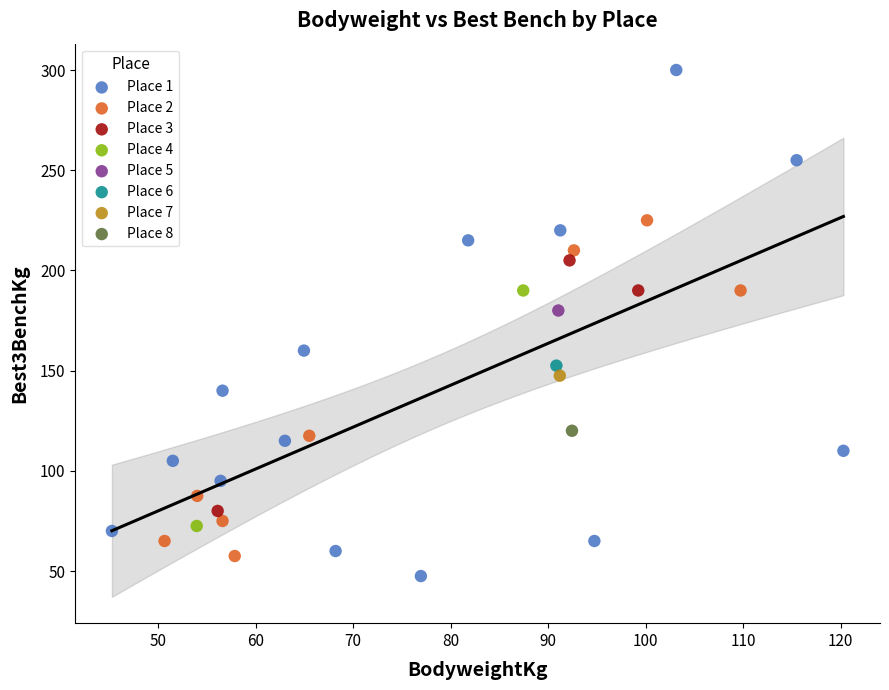

What are all the series names shown in the legend?

Place 1, Place 2, Place 3, Place 4, Place 5, Place 6, Place 7, Place 8